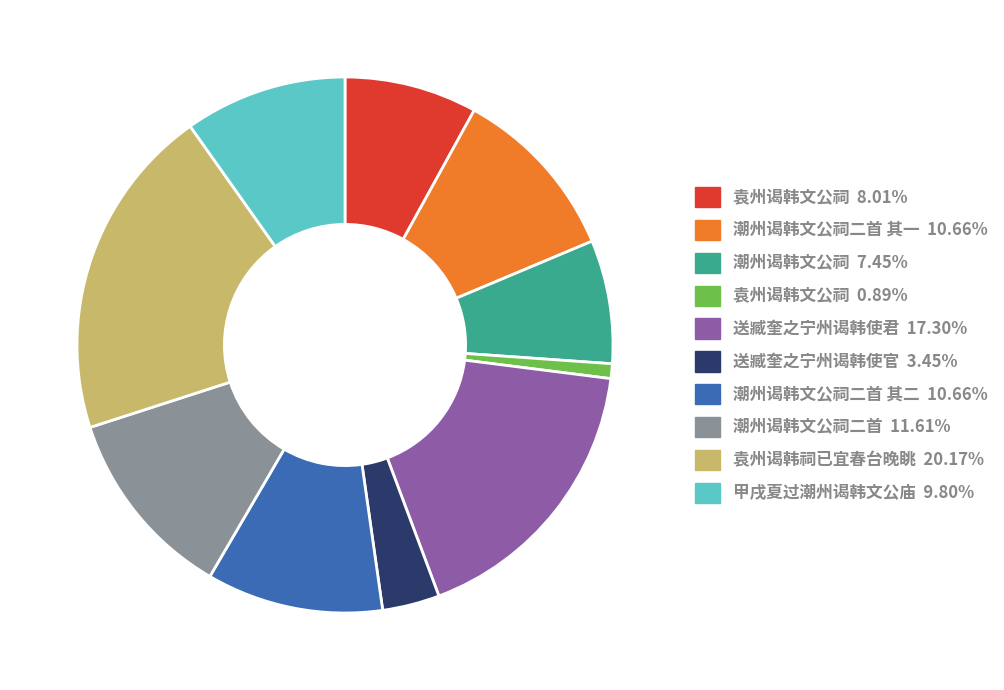

Is there a majority slice in this chart?

No